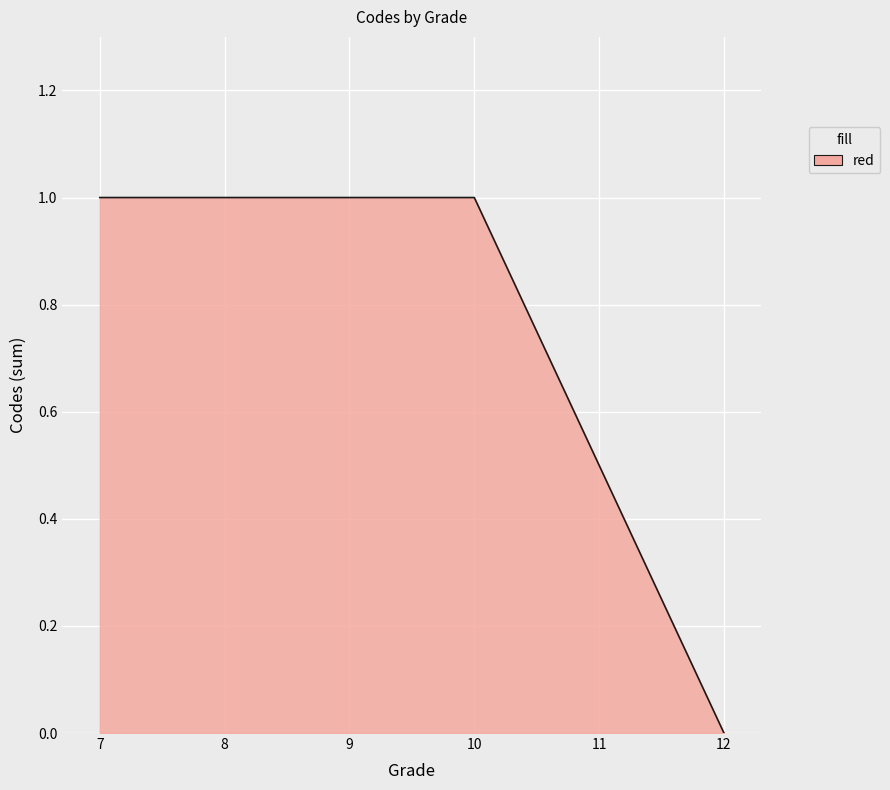

What is the sum of all values?

3